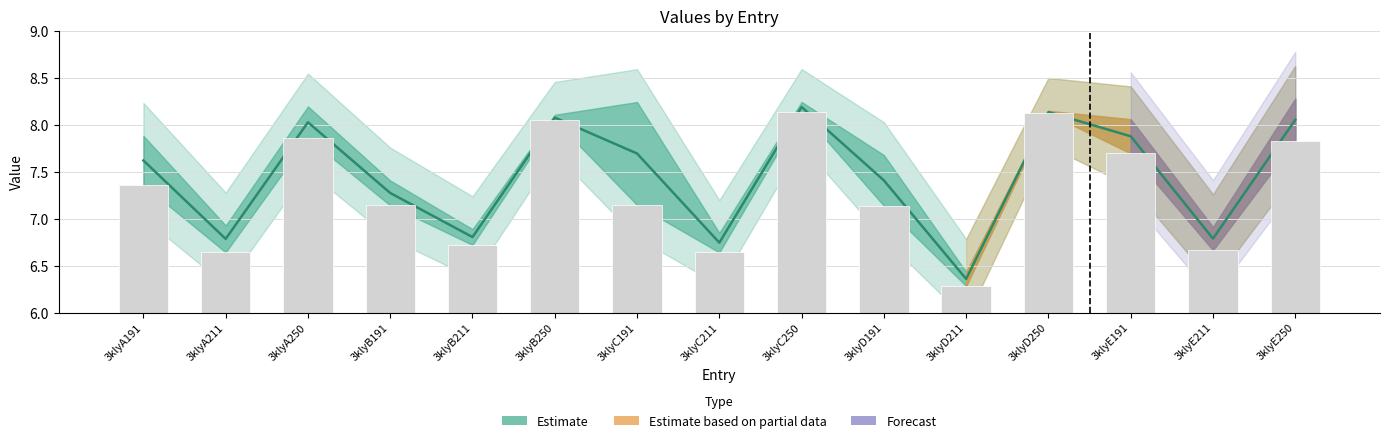

How many categories are shown in the chart?

15